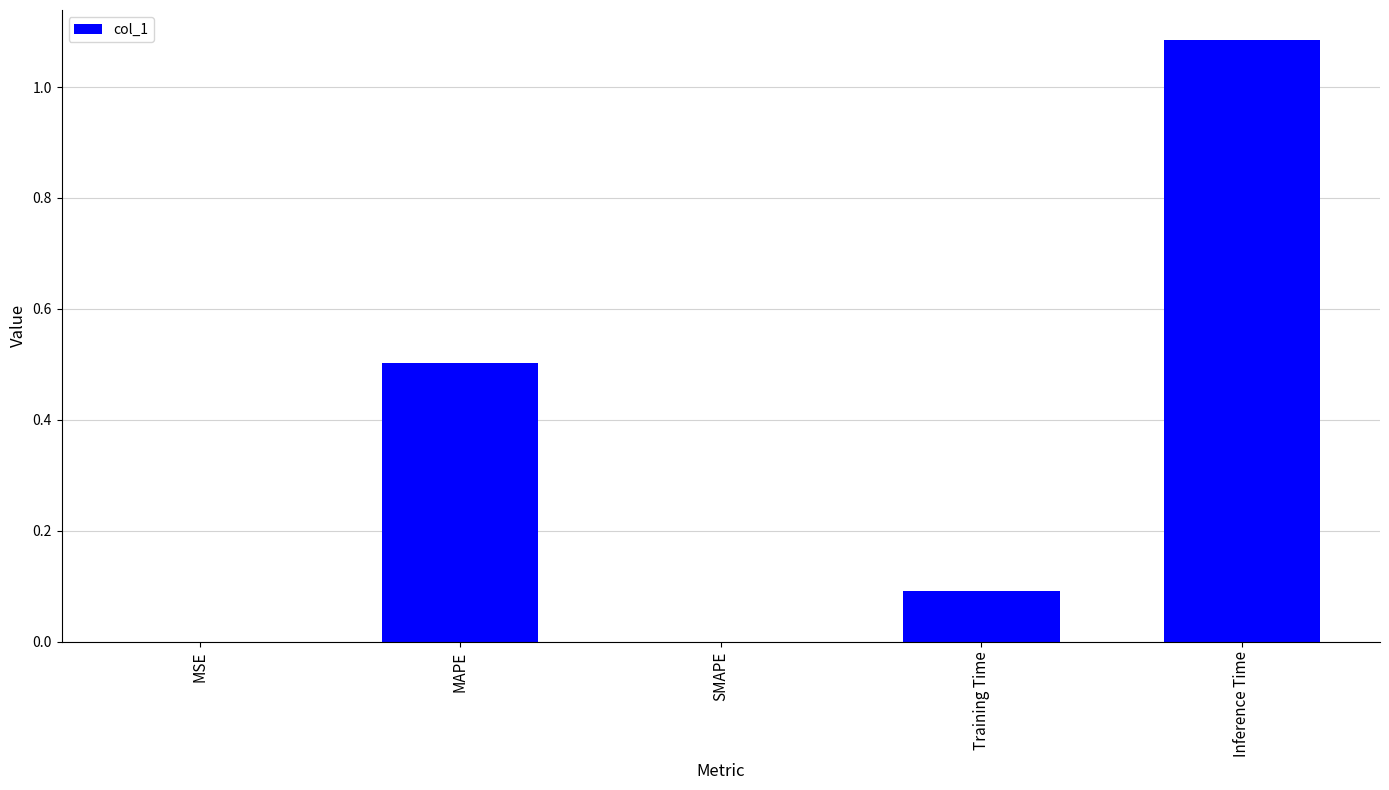

Count the number of categories in the chart.

5